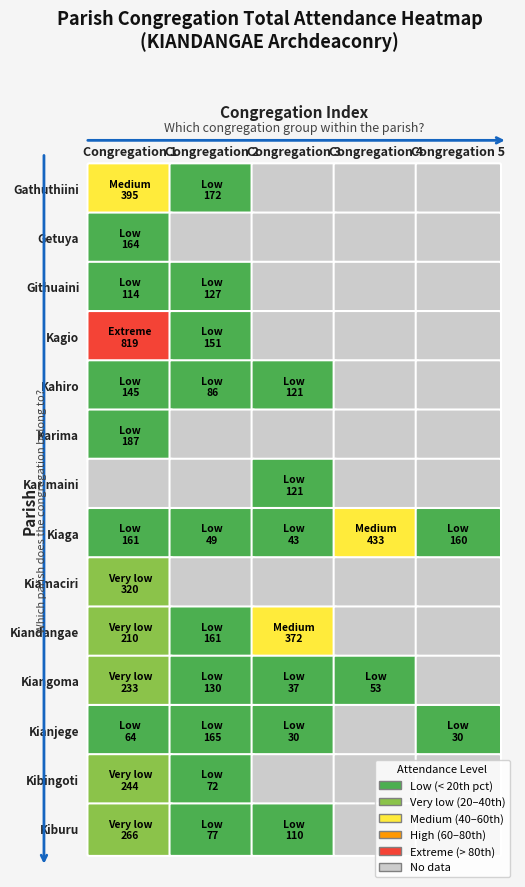

Is the value of Kiangoma at 3 greater than the value of Karima at 4?

Yes